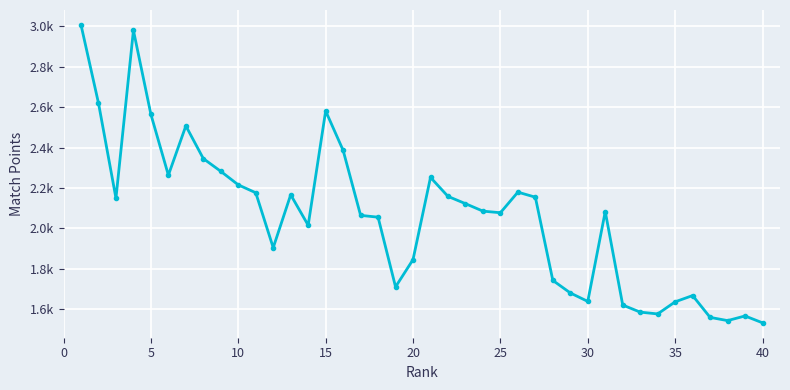

Does the chart have visible grid lines?

Yes